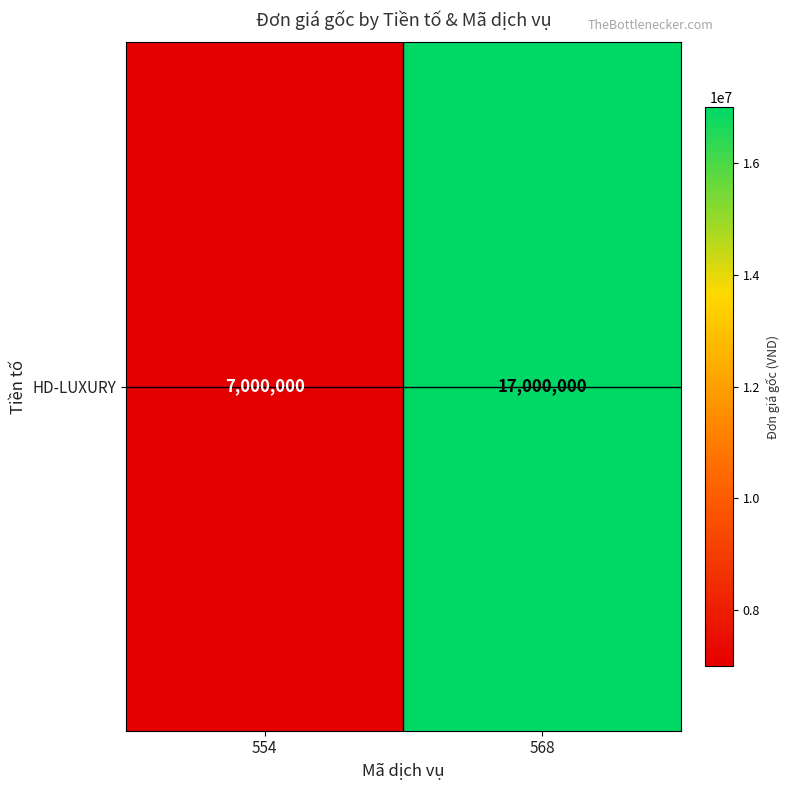

What is the sum of the values at 568 and 554?

24000000